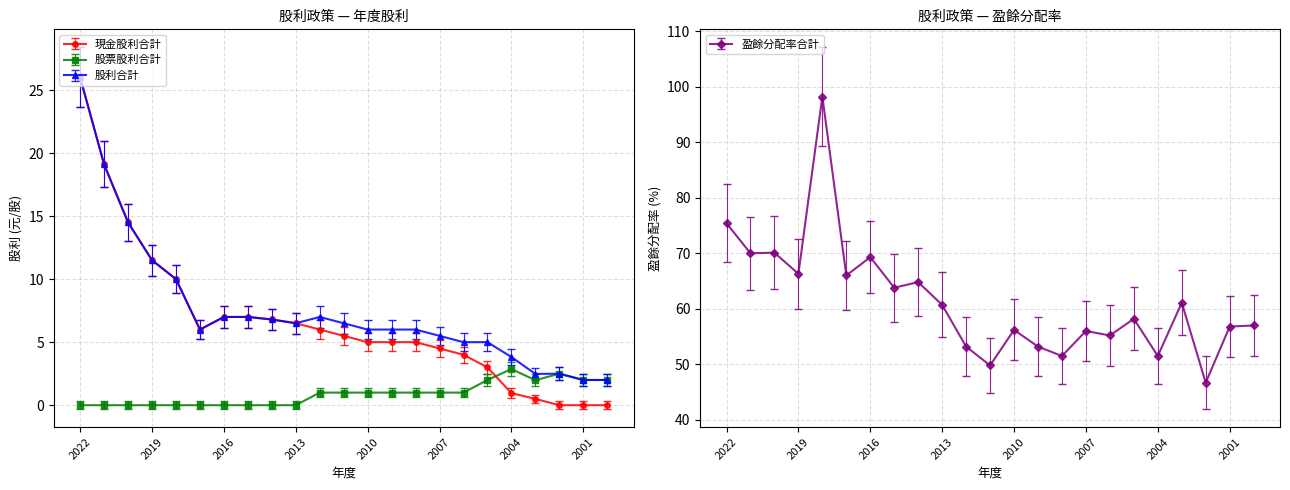

The value of 現金股利合計 at 2001 is -9.8. True or false?

False